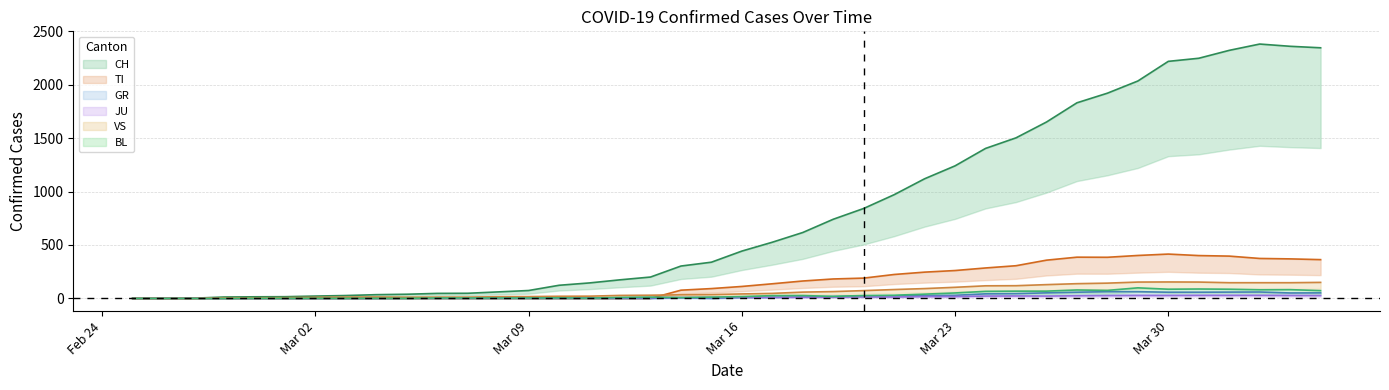

What value does the JU series have at Mar 16?

1